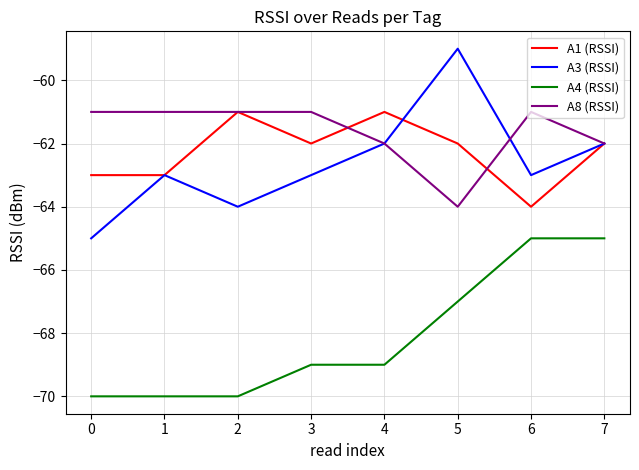

What is the total value across all series at 0?

-259